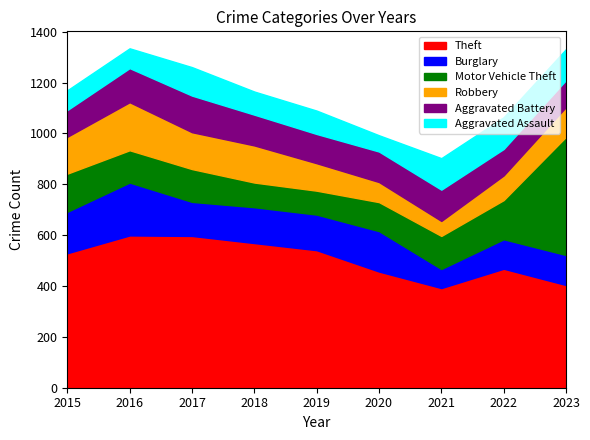

True or false: Theft and Robbery intersect in this chart.

False